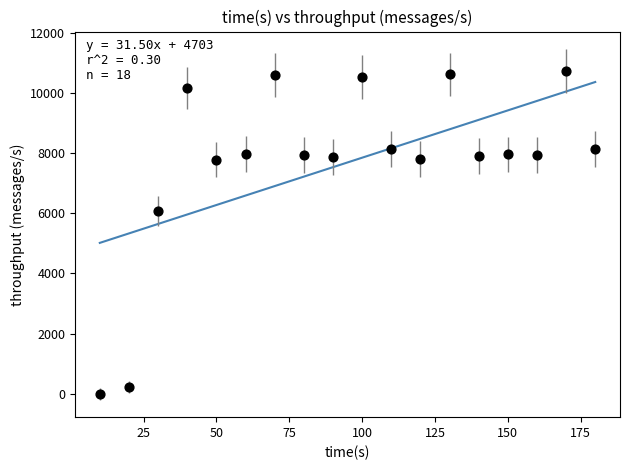

What Y value in the scatter plot is closest to 5366?

6082